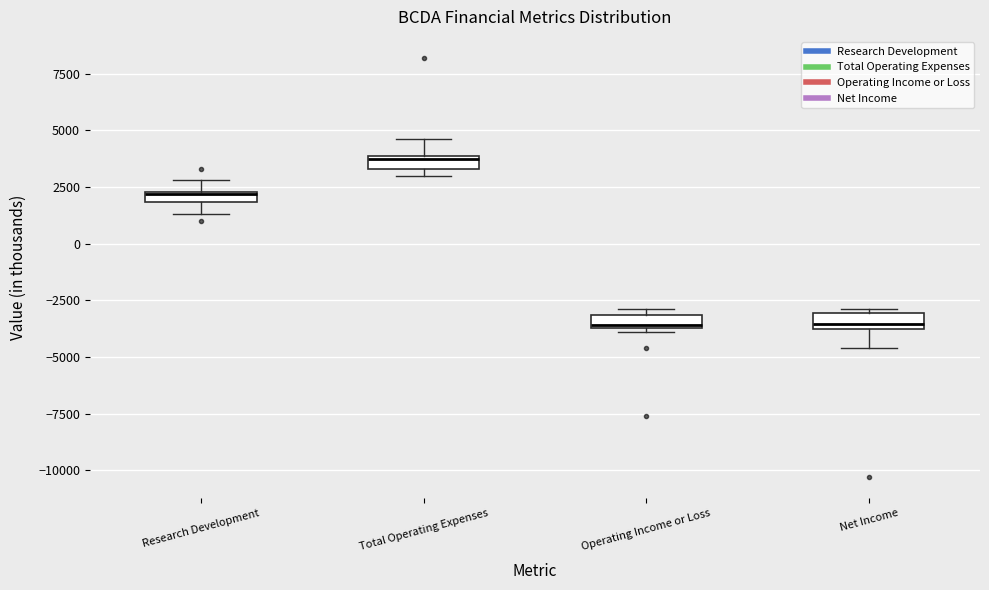

Where is the upper edge of the box for Total Operating Expenses on the y-axis? The values are not printed on the chart, so give them approximately, as read against the axis.

4000